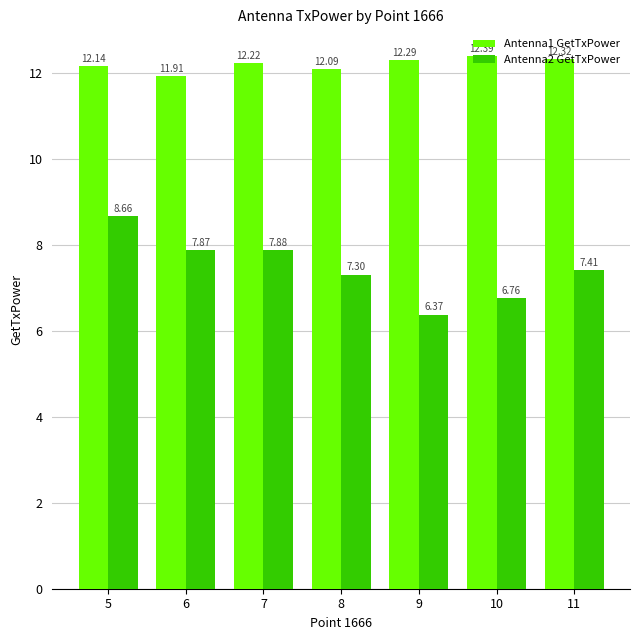

Rank the series at 7 from lowest to highest value.

Antenna2 GetTxPower, Antenna1 GetTxPower